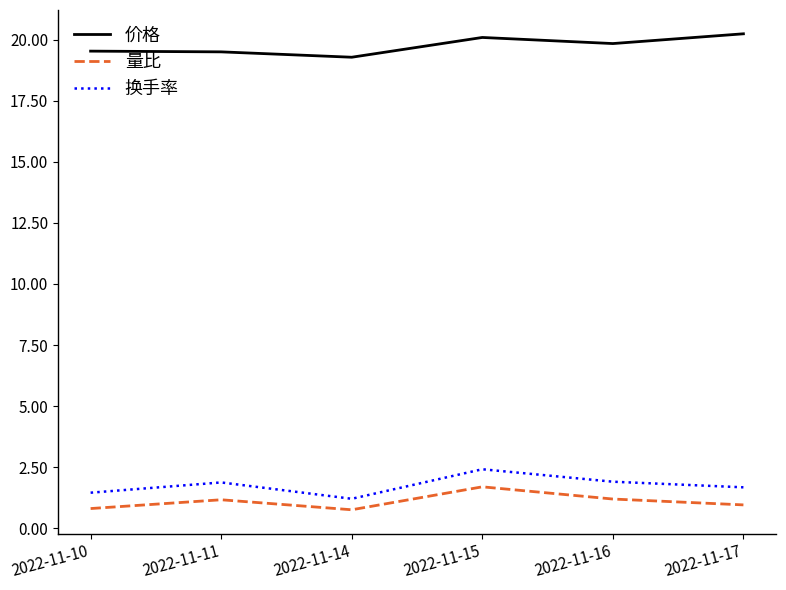

What is the spread (max minus min) of values at 2022-11-10?

18.7